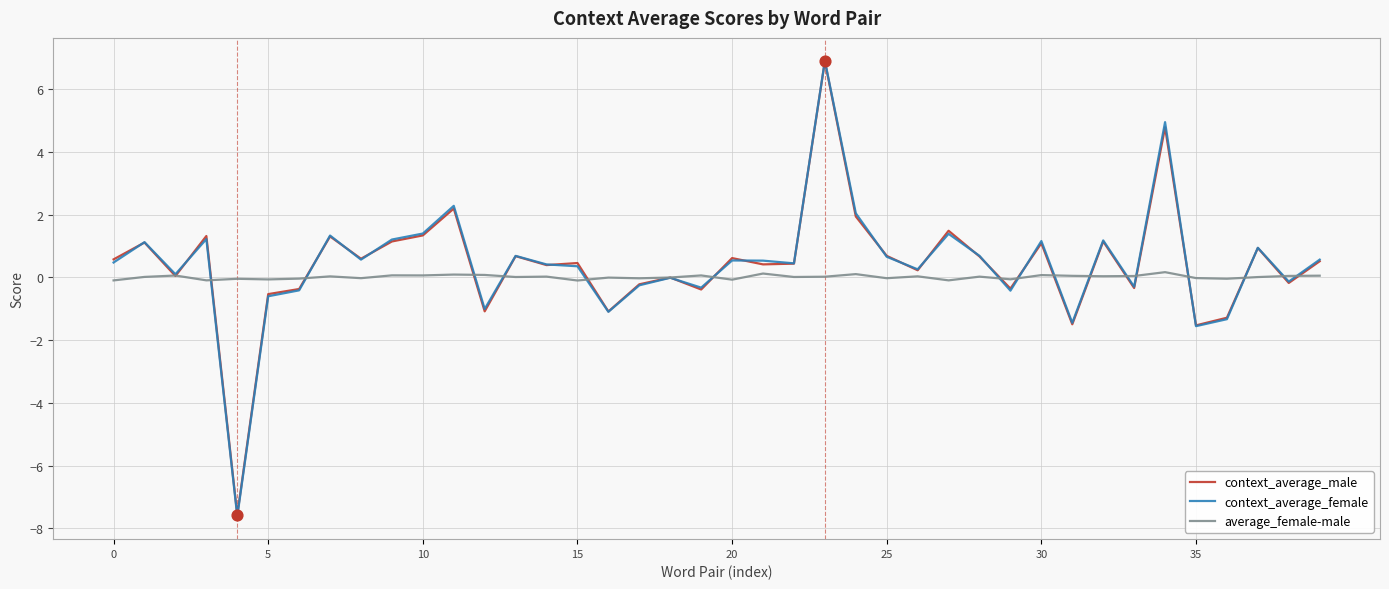

What is the smallest value displayed?

-7.6